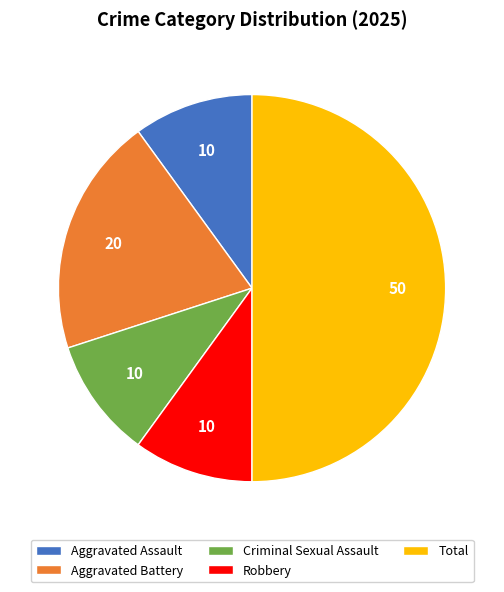

True or false: Criminal Sexual Assault accounts for 10% of the total.

True